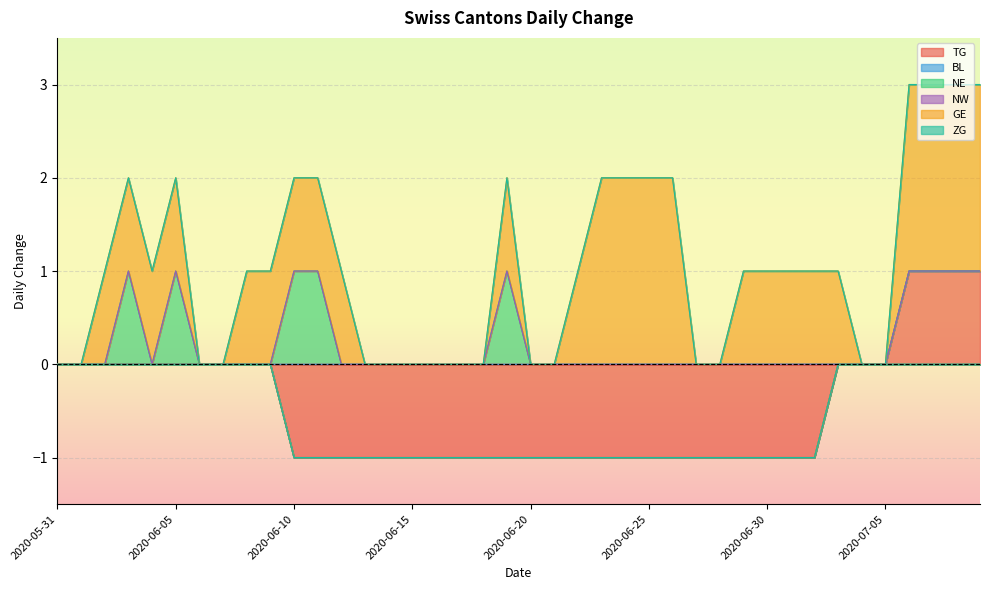

True or false: TG has a value of 0 at 2020-06-05.

True